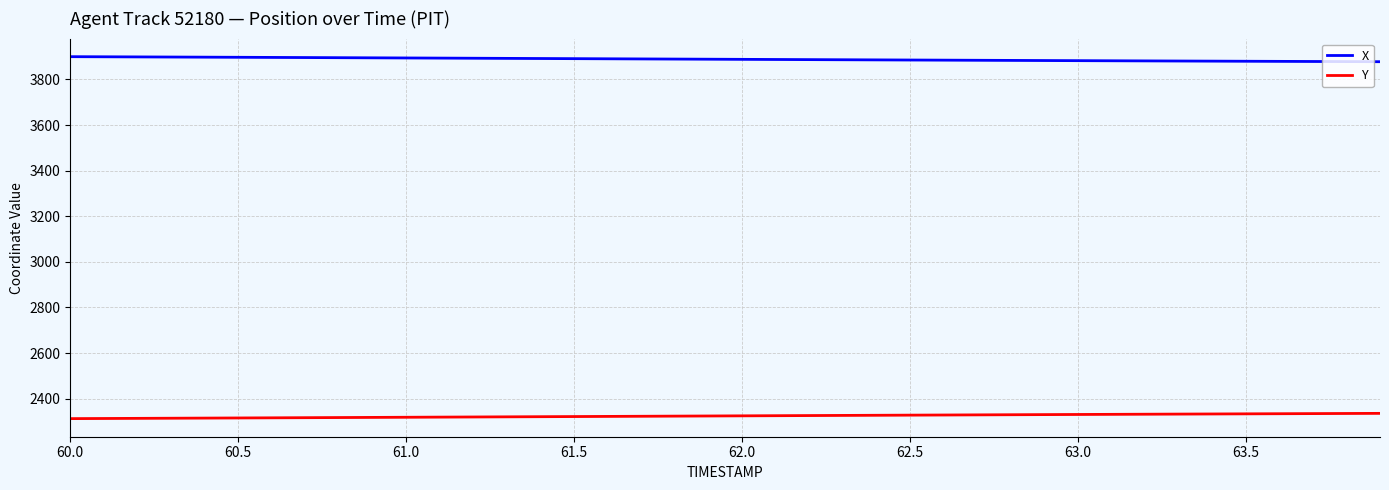

How many lines are shown in the chart?

2